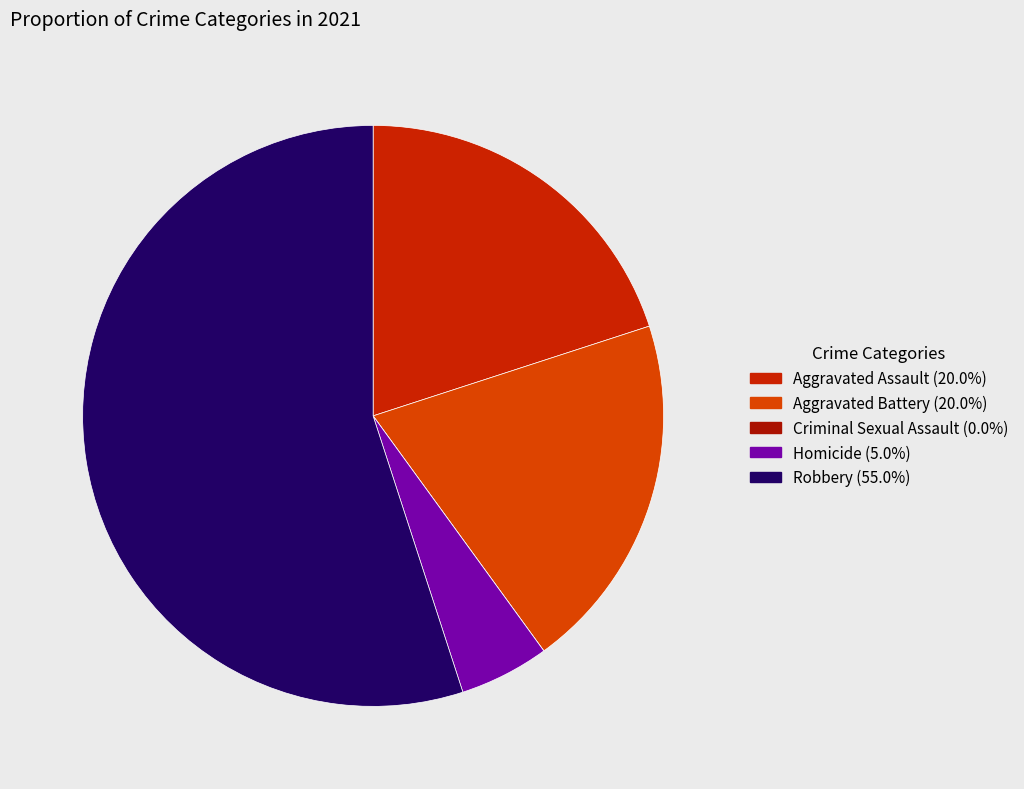

To the nearest percent, what percentage of the pie is Homicide?

5%